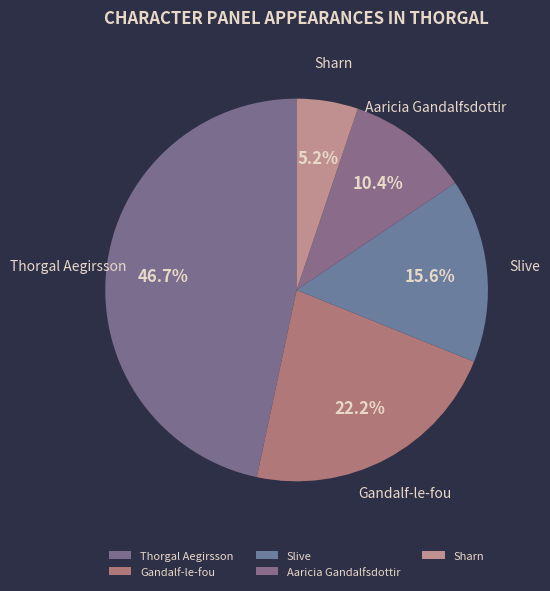

How many slices are in this pie chart?

5